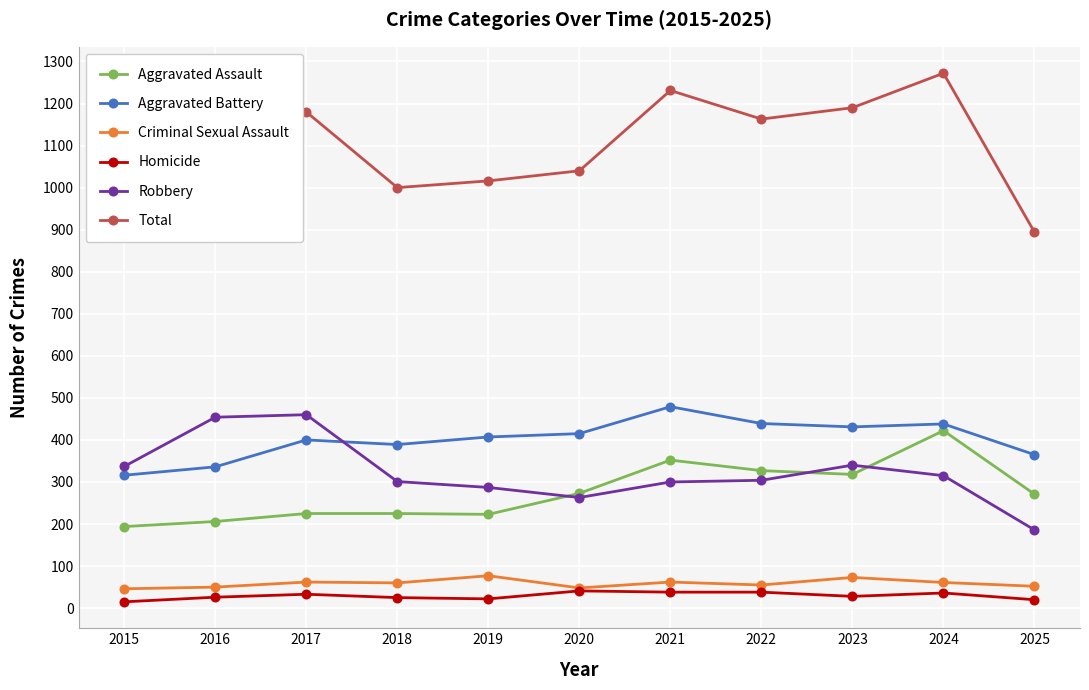

True or false: Aggravated Battery and Total cross at least once.

False